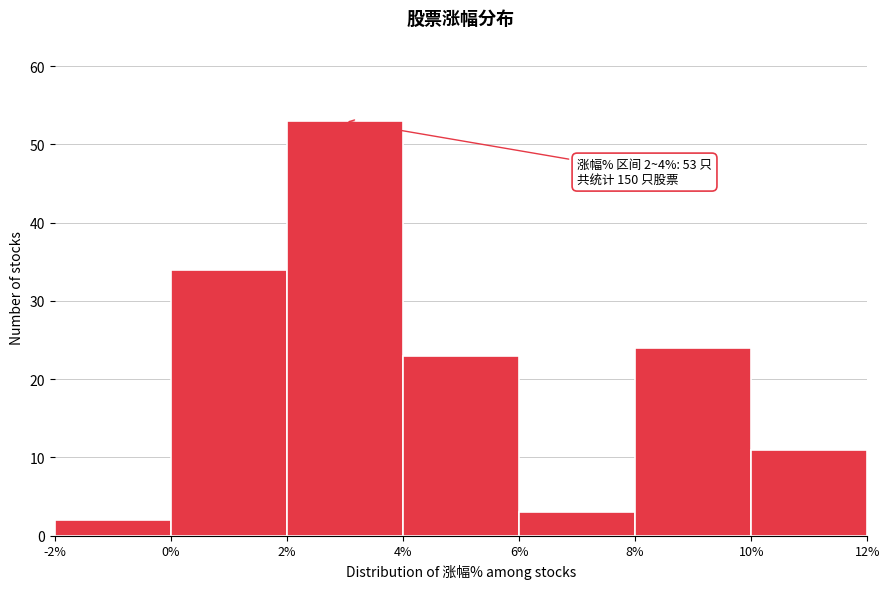

Over which range of the x-axis is the bar tallest?

2% to 4%